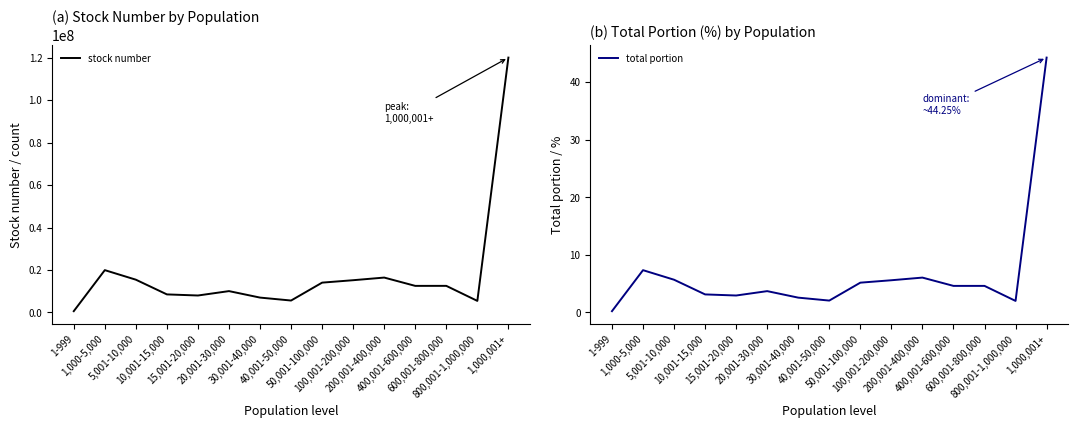

What is the highest value of the total portion series?

44.2